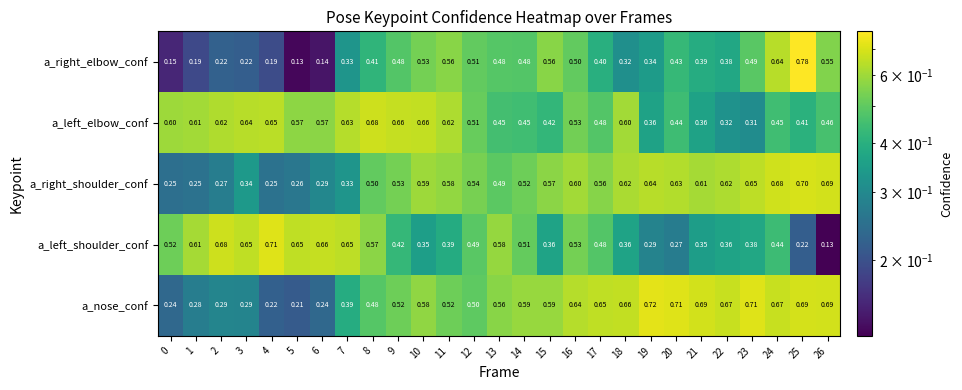

Which series has the largest range (max minus min)?

a_right_elbow_conf